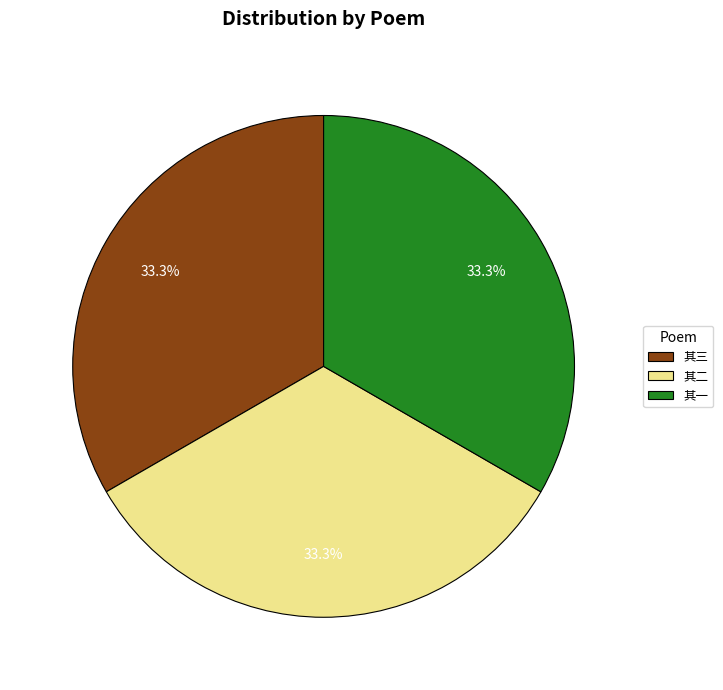

Approximately how many times larger is the value at 其一 compared to 其二?

1.0